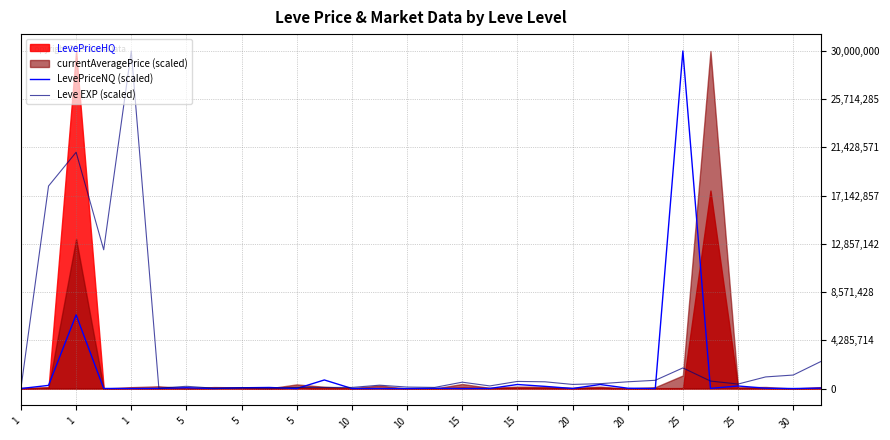

Is it true that LevePriceNQ (scaled) equals 8294.1 at 5?

True